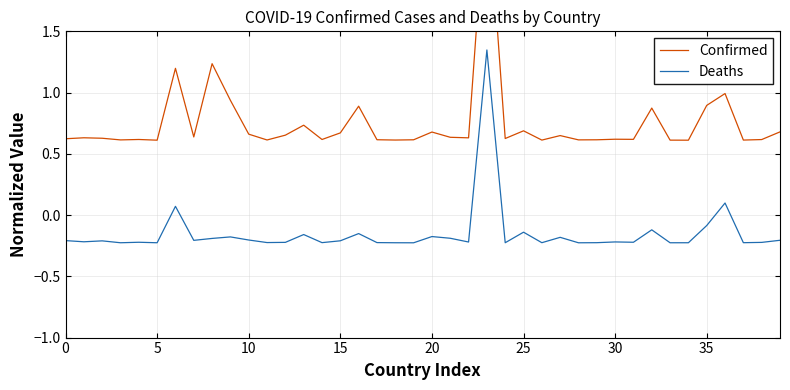

True or false: Deaths and Confirmed cross at least once.

False